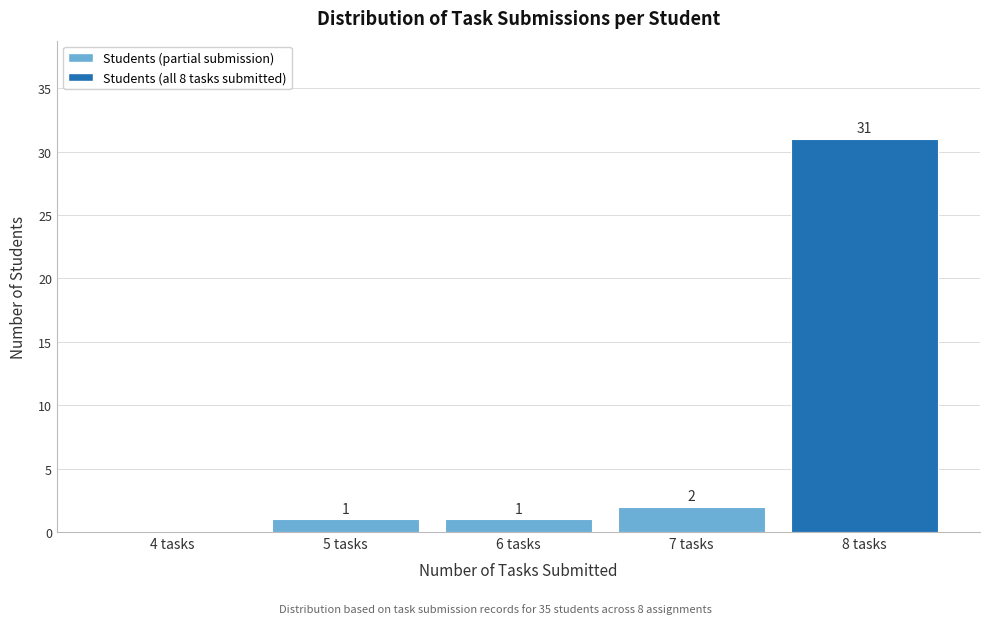

Over which range of the x-axis is the bar tallest?

7.5 to 8.5